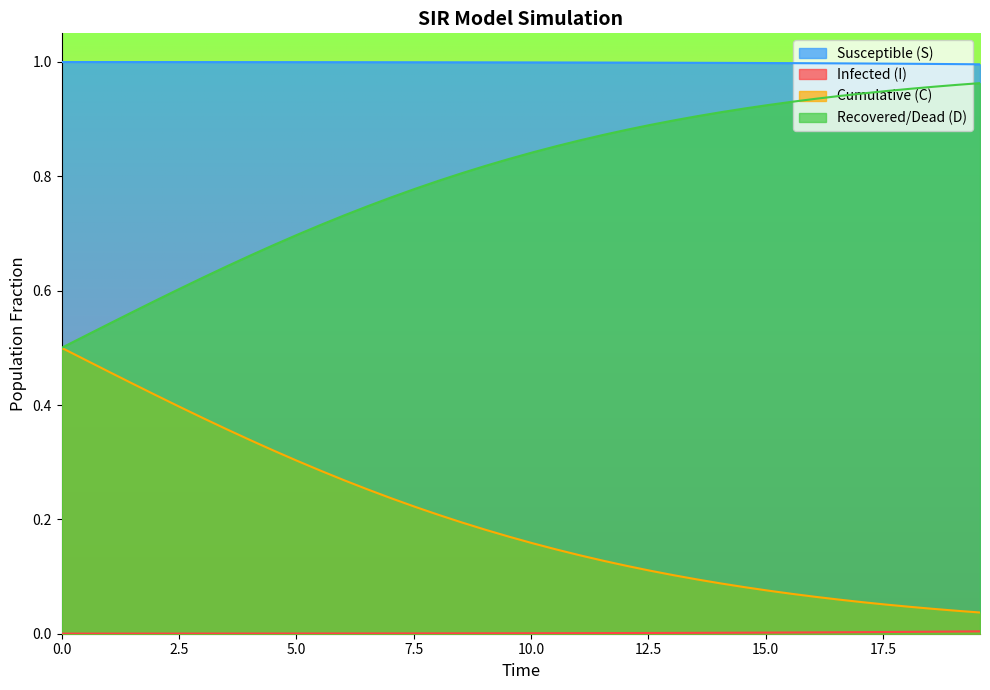

True or false: I has more than 2 points higher than both neighbors.

False